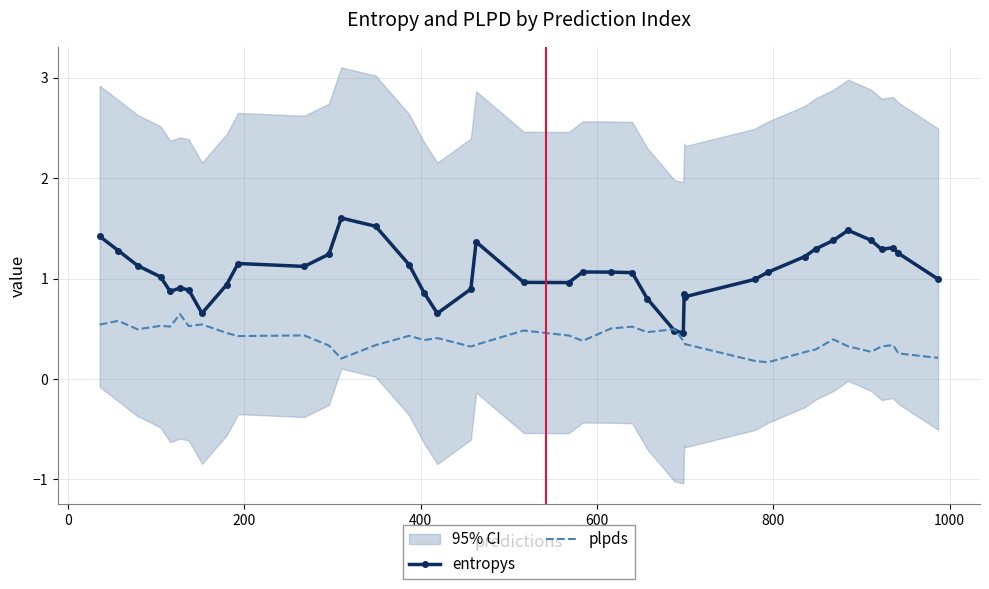

After their last crossing, which series has the higher values: entropys or plpds?

entropys